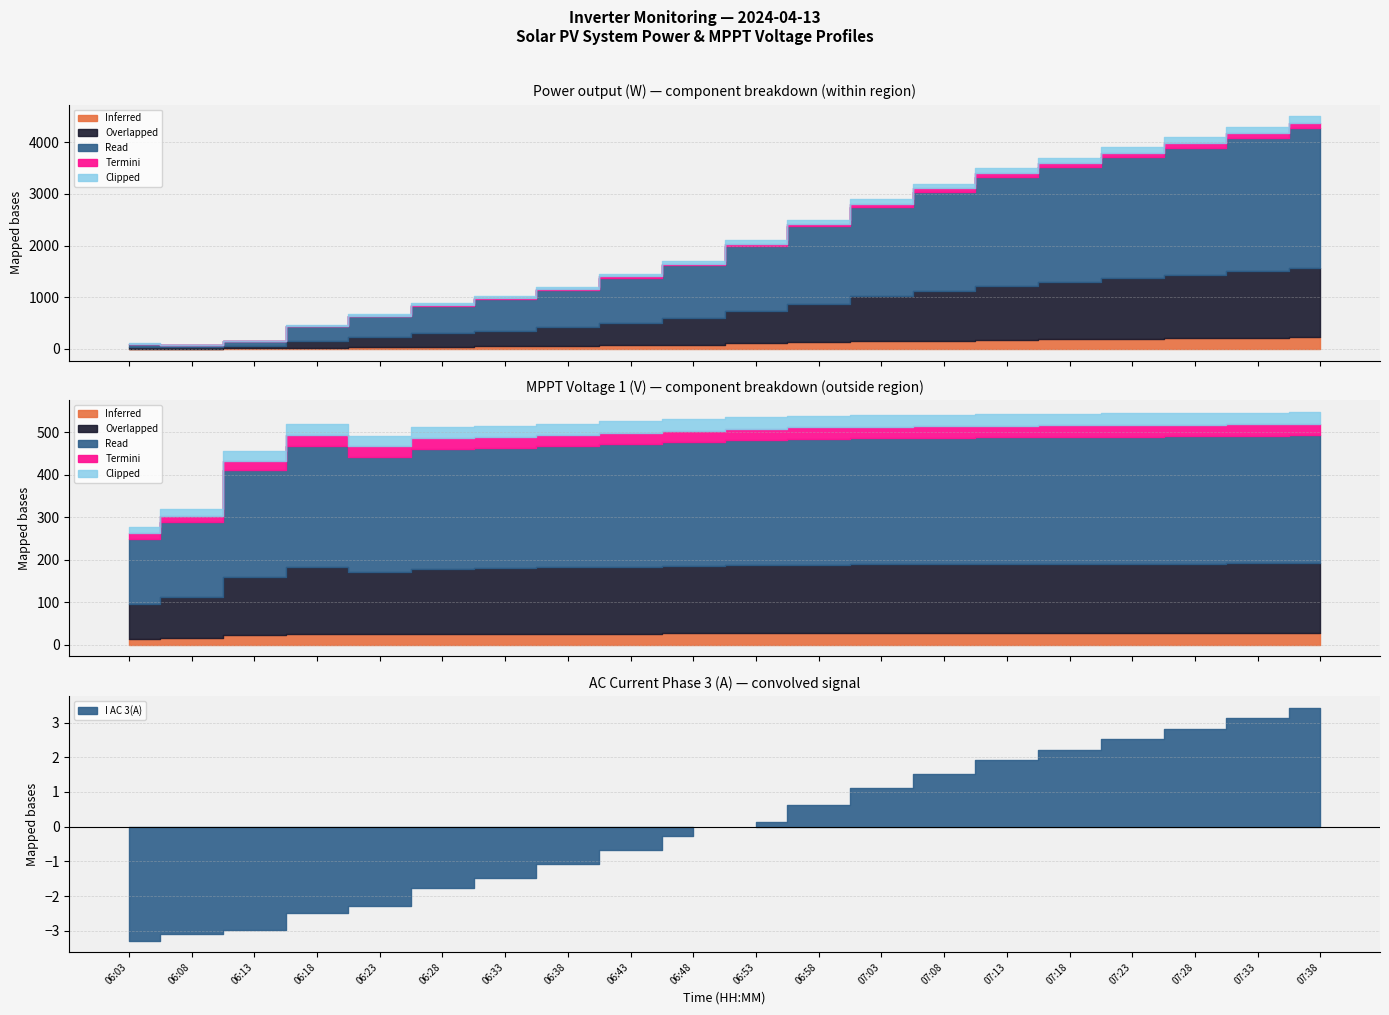

Which category has the lowest value in the V MPPT 1(V) series?

06:03